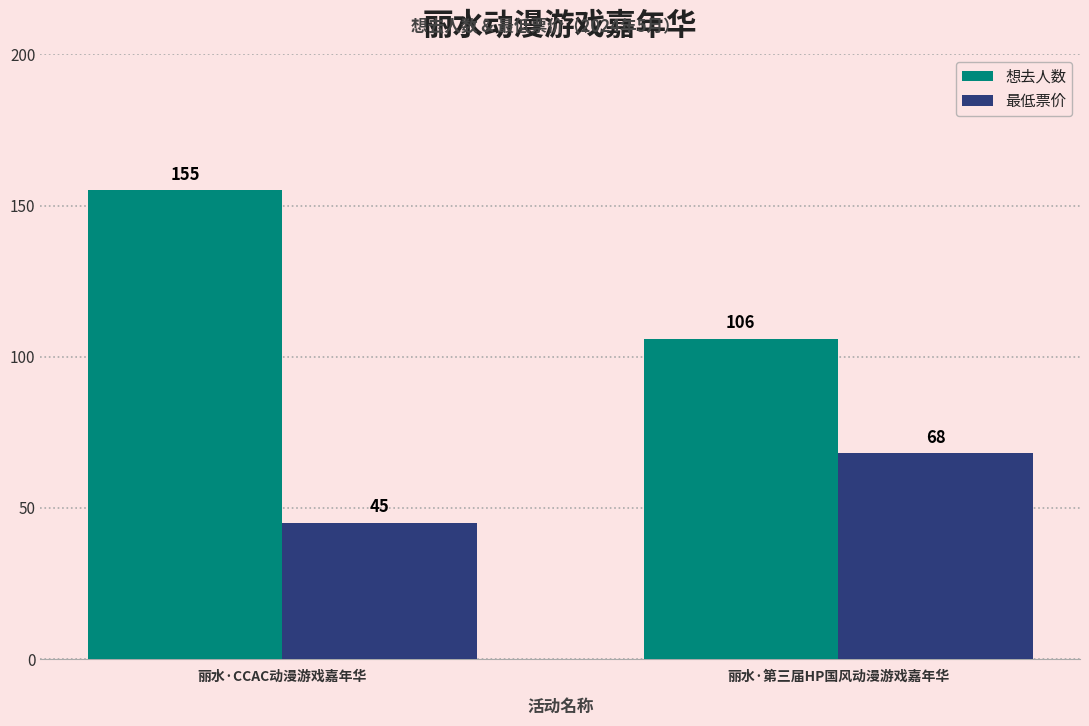

Is the value of 想去人数 at 丽水·CCAC动漫游戏嘉年华 greater than the value of 最低票价 at 丽水·CCAC动漫游戏嘉年华?

Yes